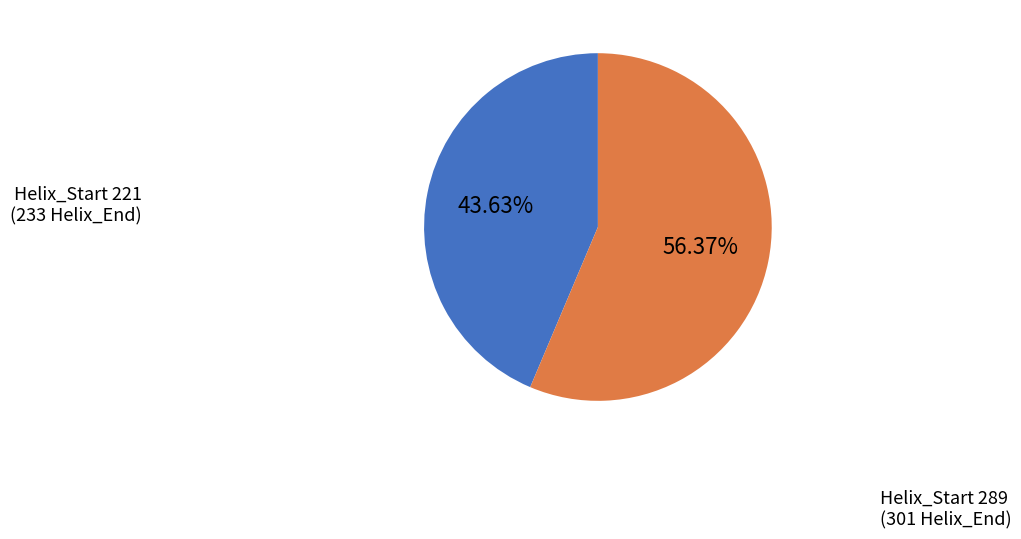

How many segments does this pie chart have?

2